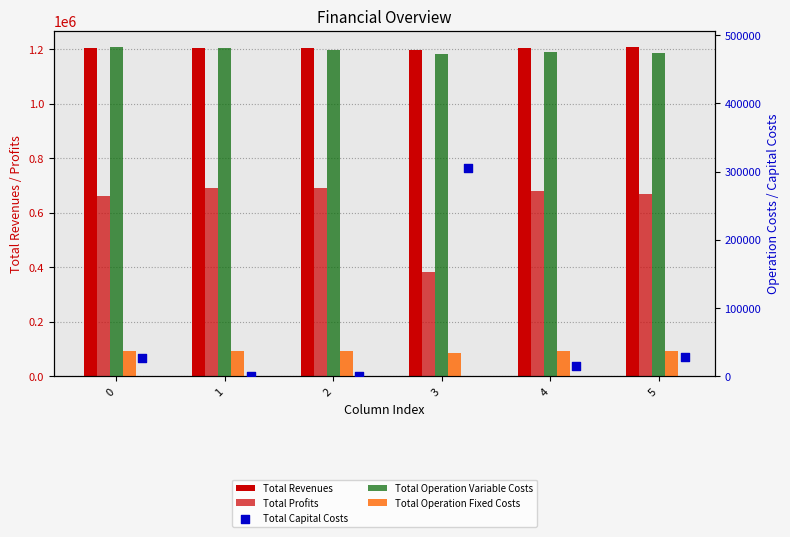

Is the value of Total Profits at 2 greater than the value of Total Operation Fixed Costs at 0?

Yes